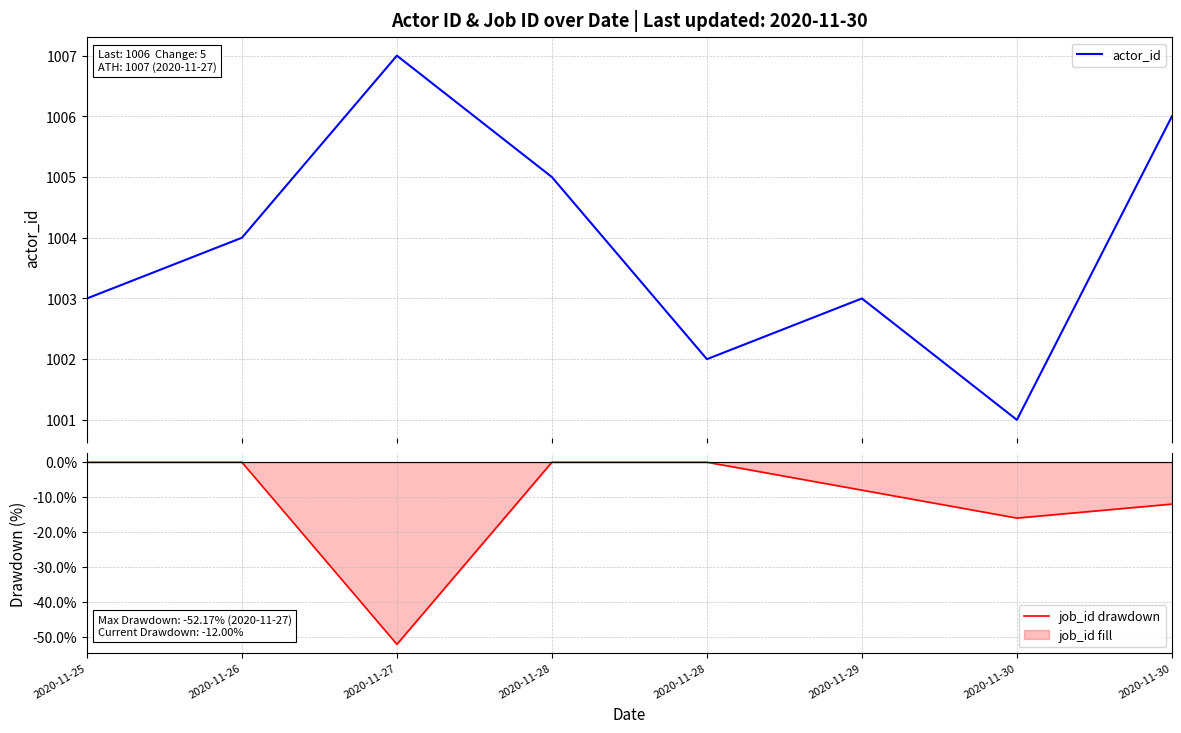

What are all the series names shown in the legend?

actor_id, job_id drawdown